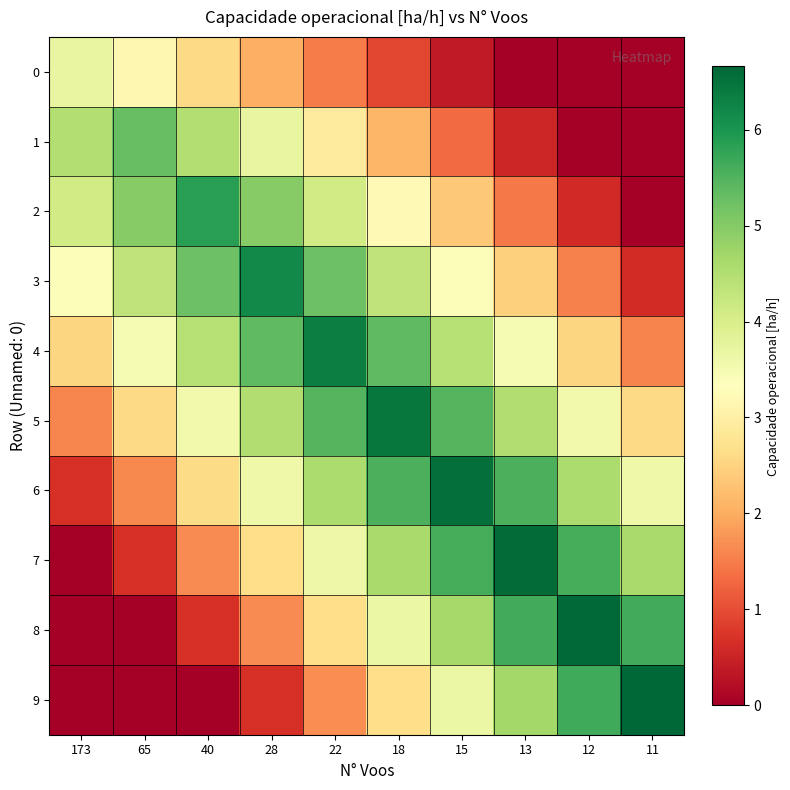

What is the greatest value displayed?

6.7